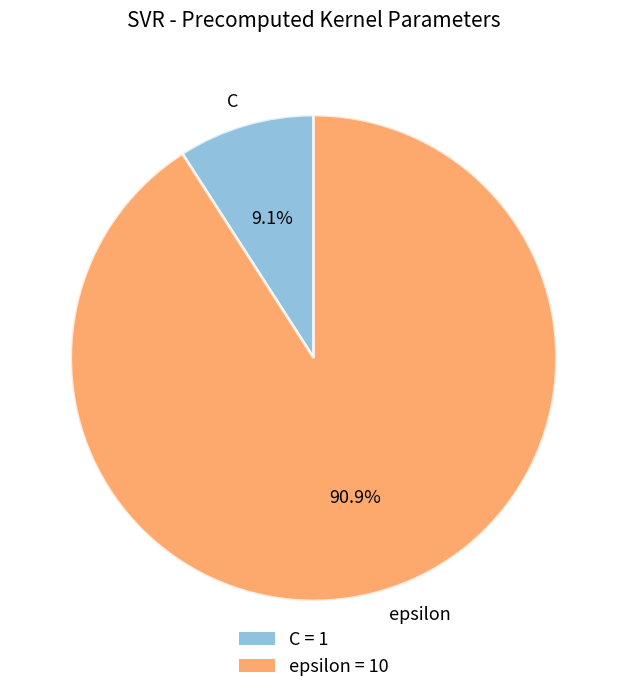

Is it true that epsilon is 91% of the pie?

True